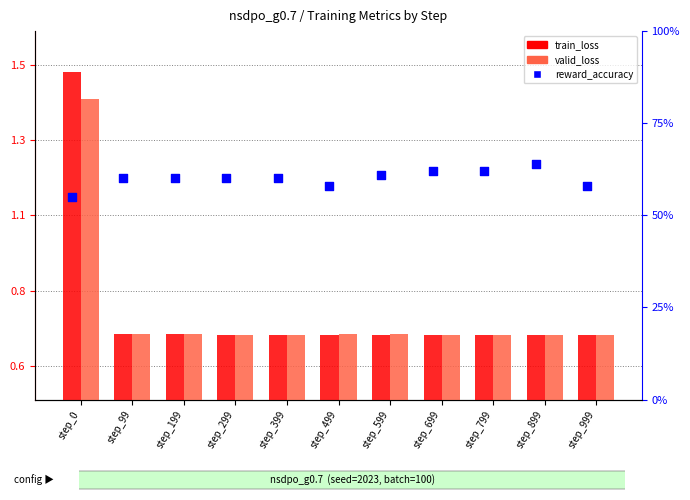

Which series contains the highest Y value?

train_loss